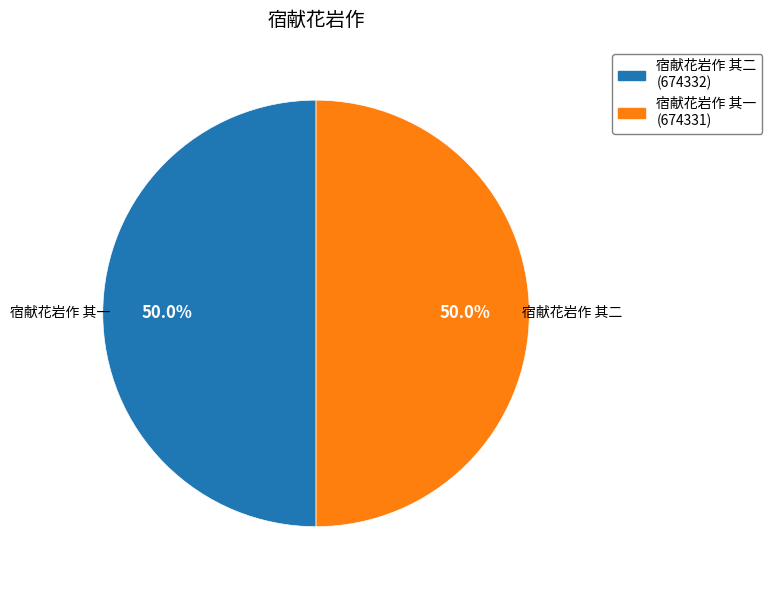

Approximately how many times larger is the value at 宿献花岩作 其一 compared to 宿献花岩作 其二?

1.0